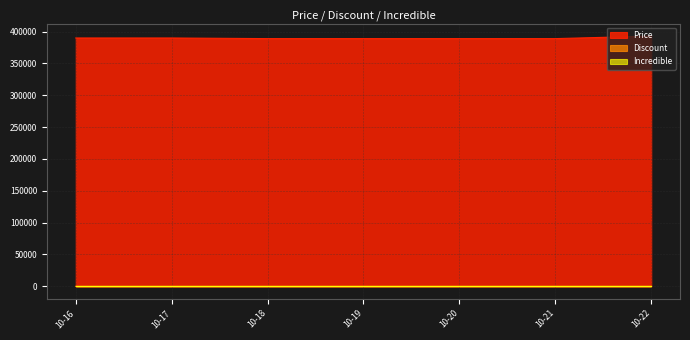

What is the minimum value for Price?

389000